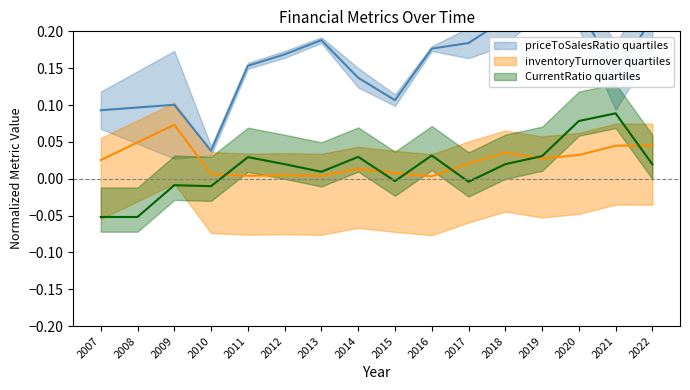

Is it true that CurrentRatio equals 0.0 at 2016?

True